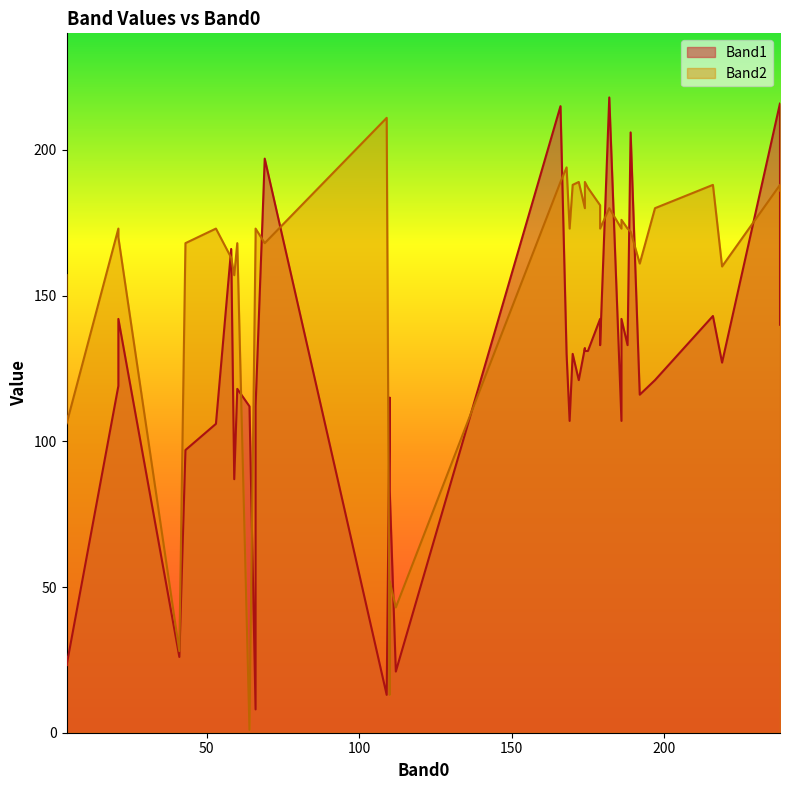

List the series in order of their peak value, highest first.

Band1, Band2